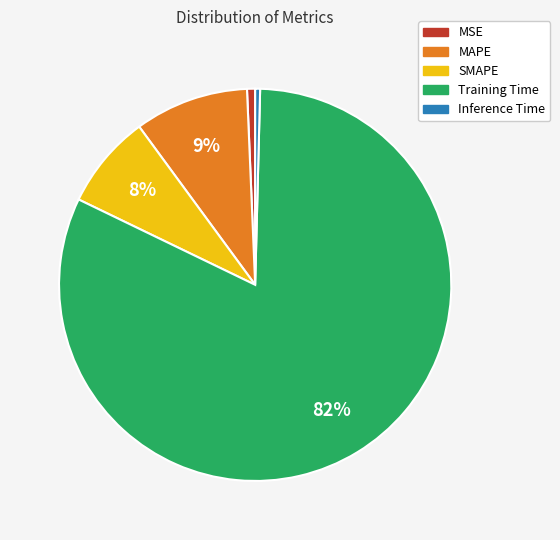

Combined, do MAPE and SMAPE account for over 50%?

No